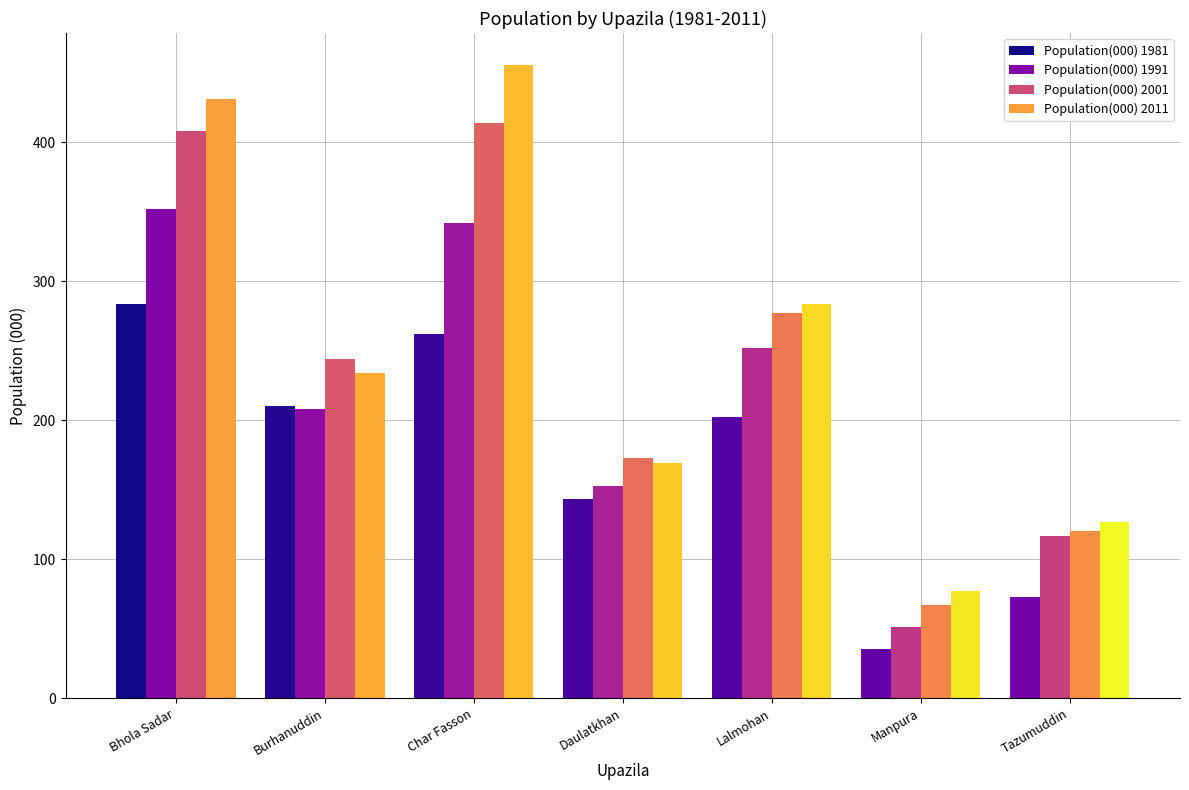

At how many categories does at least one series exceed 365?

2